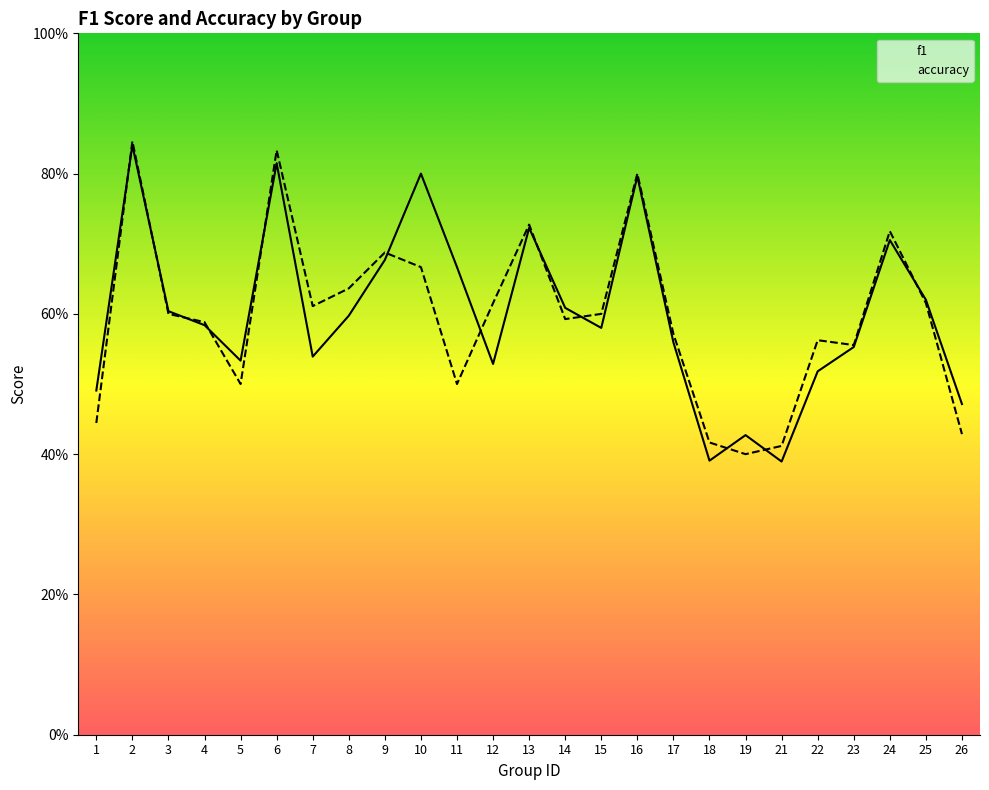

What is the minimum value shown in the chart?

0.4